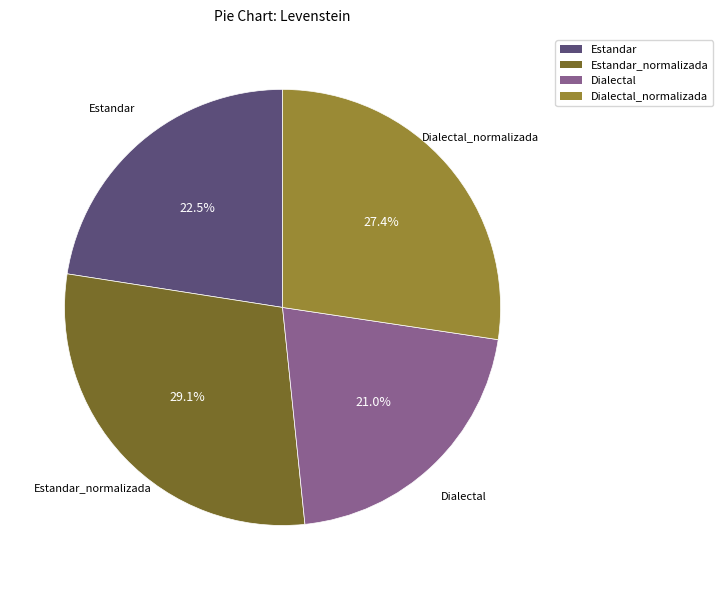

Is there any slice that represents more than half of the pie?

No